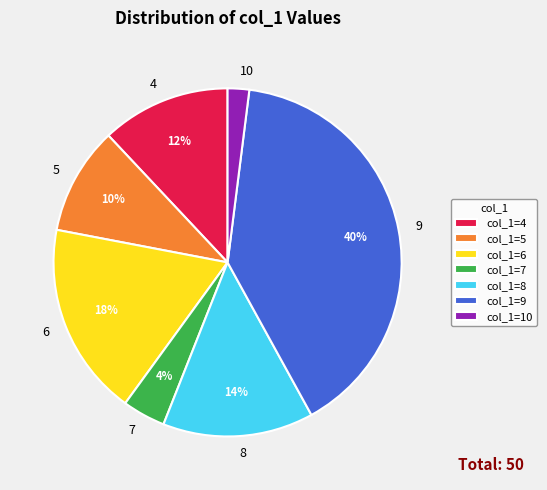

To the nearest percent, what is the difference between the largest and smallest slice percentages?

38%